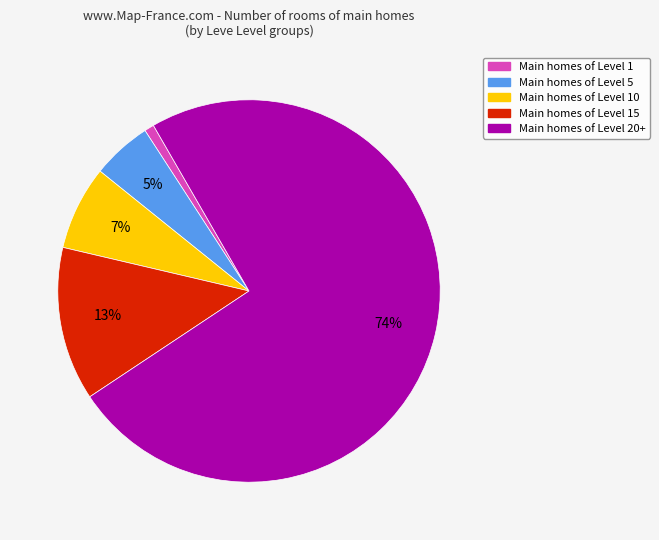

To the nearest percent, what is the average slice percentage?

20%